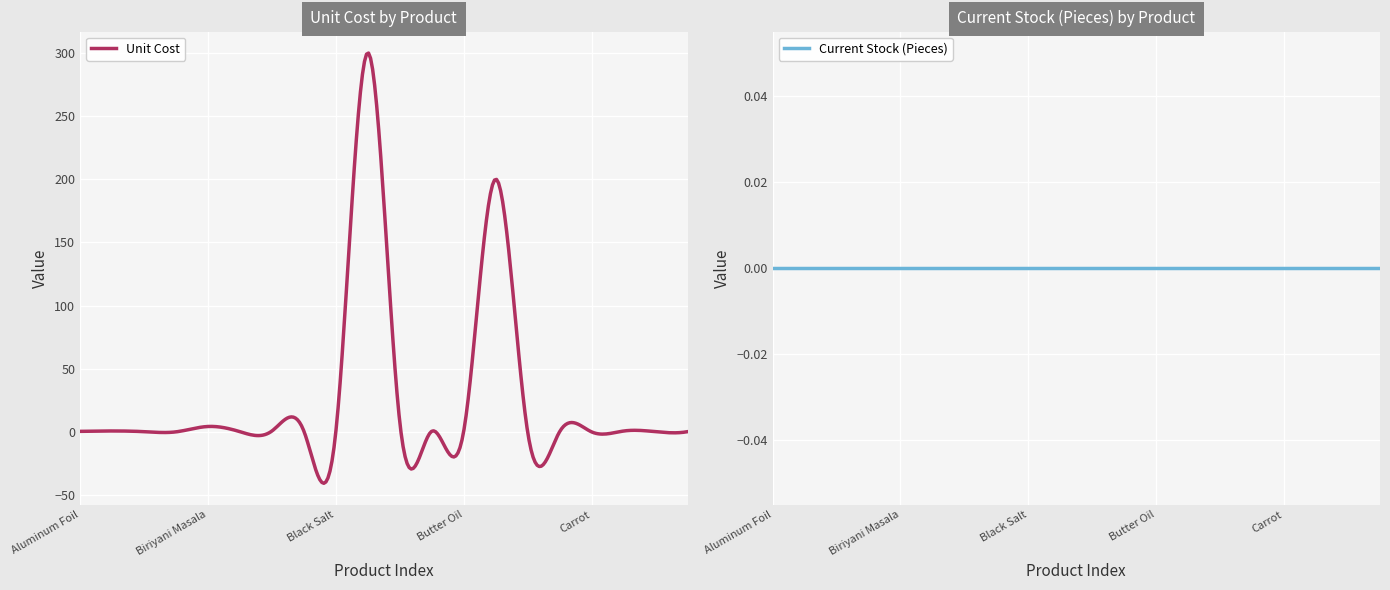

Reading left to right, extract all data points from this chart.

Unit Cost: Aluminum Foil=0.5	Amchoor Powder=0.8	Bay Leaf=0.2	Beans=0.1	Biriyani Masala=4.3	Black Cardamom=0.2	Black Pepper=0.8	Black Pepper Whole=0.8	Black Salt=0.1	Blue Curacao Syrup=300.0	Burger Bread=8.0	Butter=0.6	Butter Oil=0.6	Butterscotch Syrup=200.0	Cabbage=0.1	Capcisum=0.2	Carrot=0.1	Cashew=0.8	Cauliflower=0.2	Charcoal=0.2
Current Stock (Pieces): Aluminum Foil=0.0	Amchoor Powder=0.0	Bay Leaf=0.0	Beans=0.0	Biriyani Masala=0.0	Black Cardamom=0.0	Black Pepper=0.0	Black Pepper Whole=0.0	Black Salt=0.0	Blue Curacao Syrup=0.0	Burger Bread=0.0	Butter=0.0	Butter Oil=0.0	Butterscotch Syrup=0.0	Cabbage=0.0	Capcisum=0.0	Carrot=0.0	Cashew=0.0	Cauliflower=0.0	Charcoal=0.0